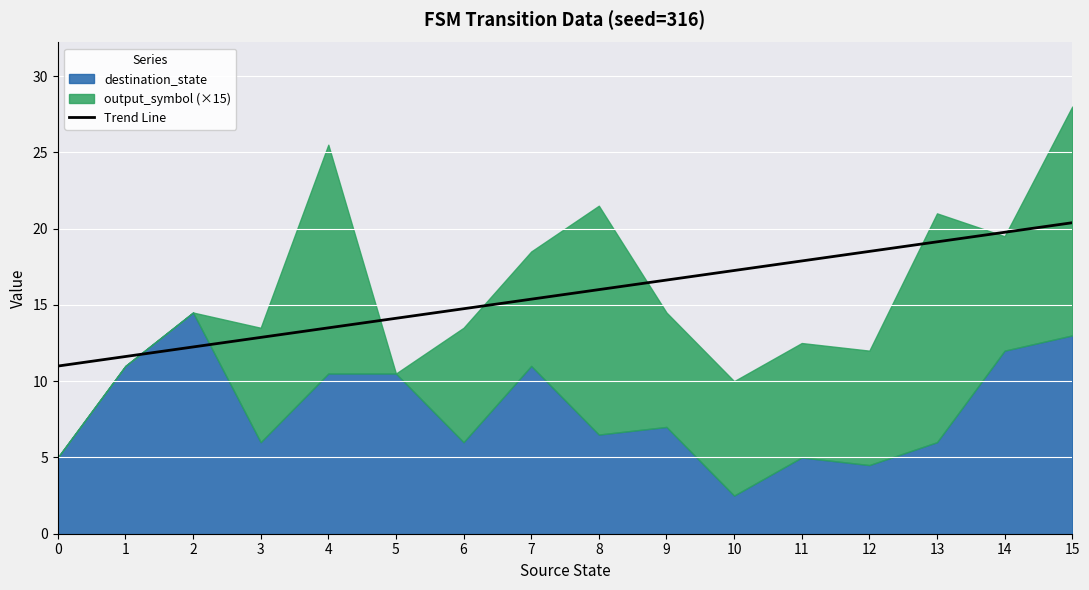

What is the lowest value of the Trend Line series?

11.0